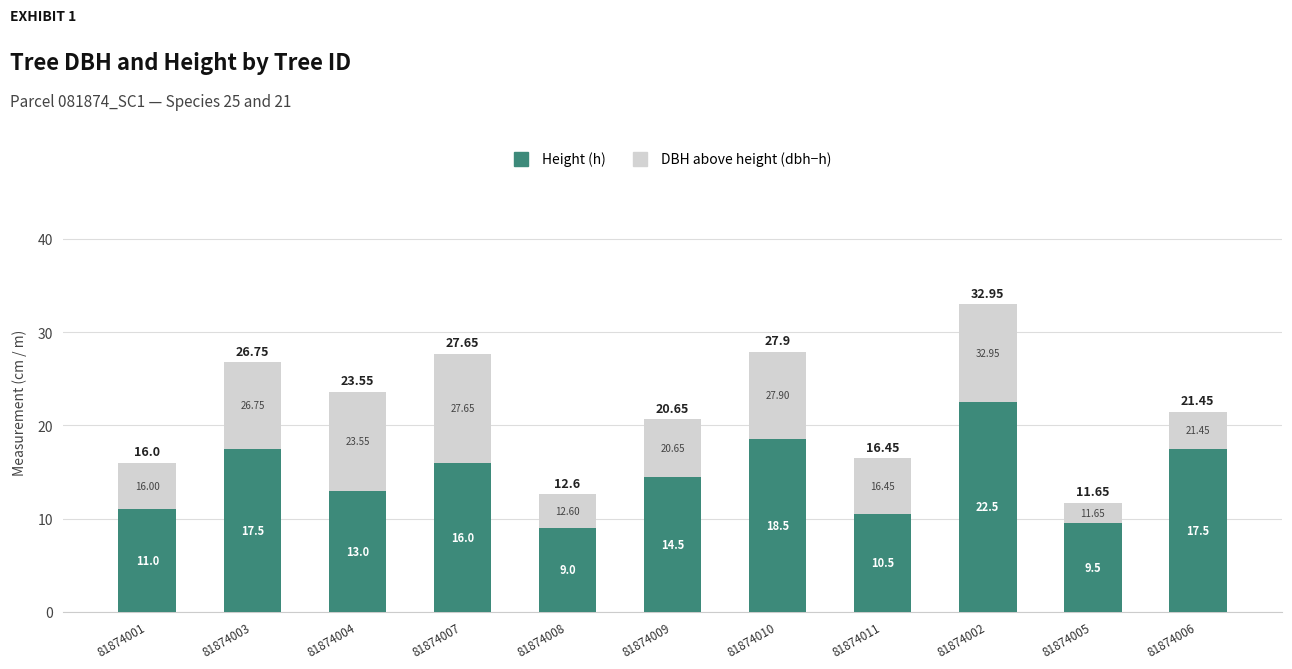

The Height (h) series shows 6.3 at 81874001. True or false?

False